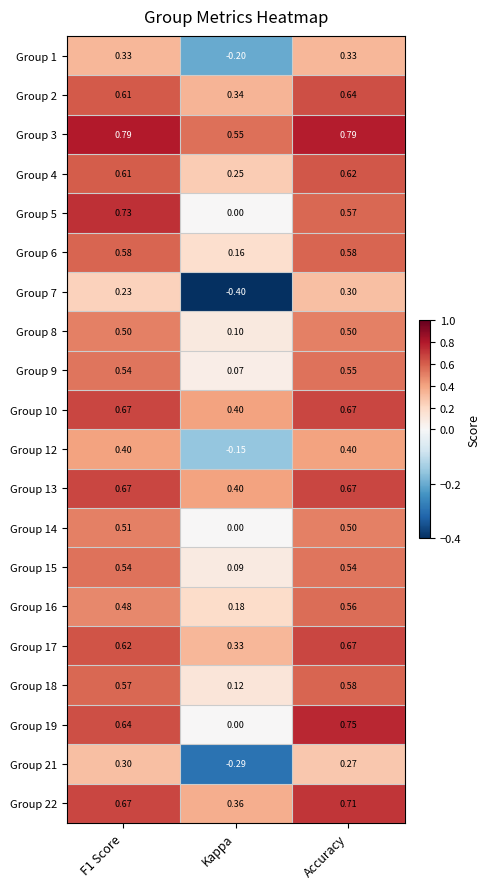

Which series has the largest range (max minus min)?

Group 19